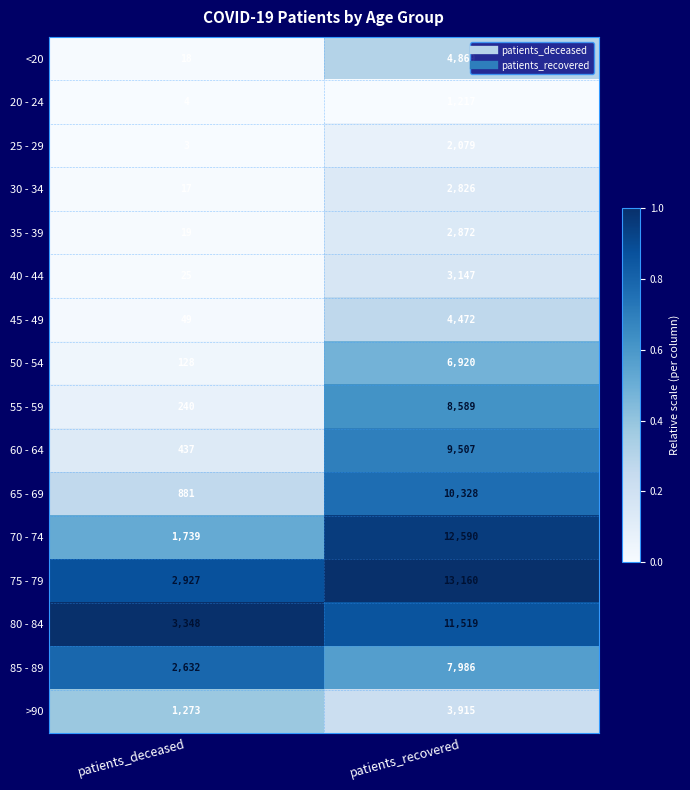

What is the difference between the maximum and minimum values in the 30 - 34 series?

2809